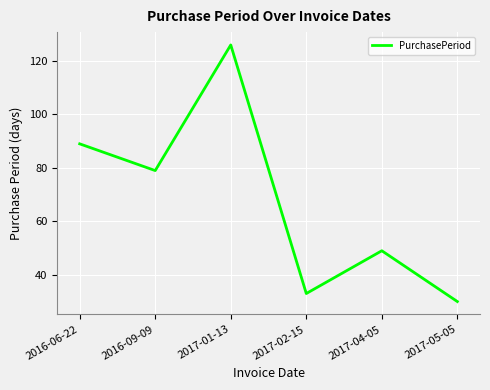

How many lines are shown in the chart?

1